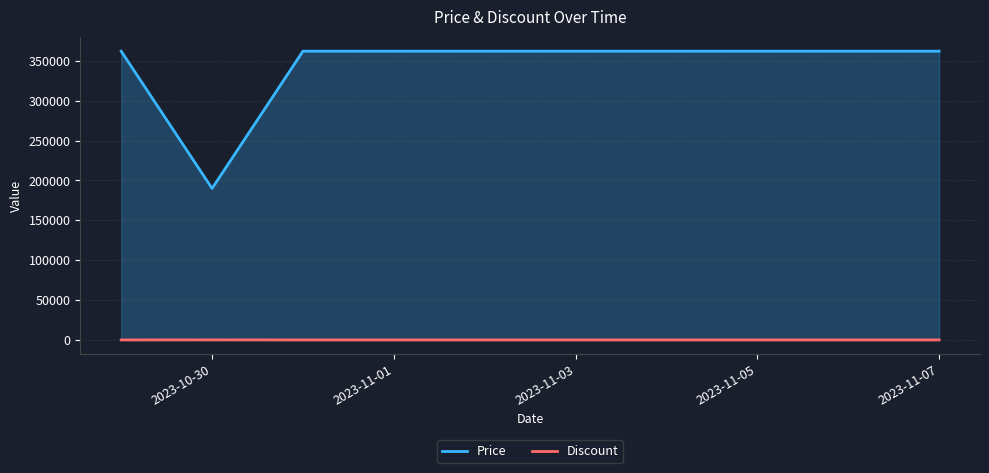

True or false: Price has more than 1 points higher than both neighbors.

False